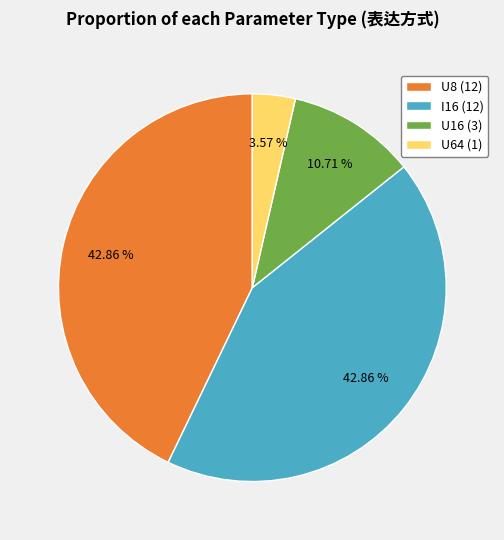

Approximately how many times larger is the value at U64 (1) compared to U16 (3)?

0.3